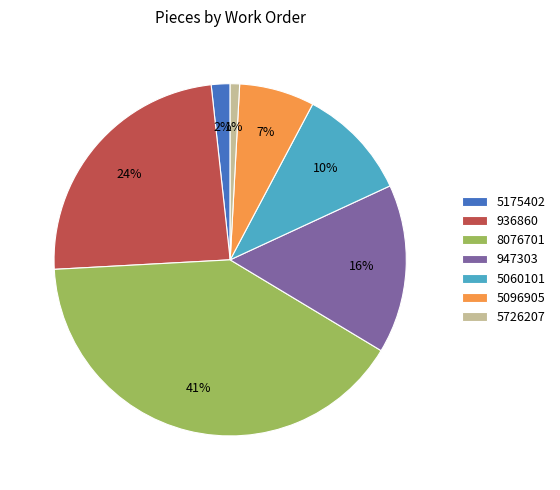

Is there a majority slice in this chart?

No